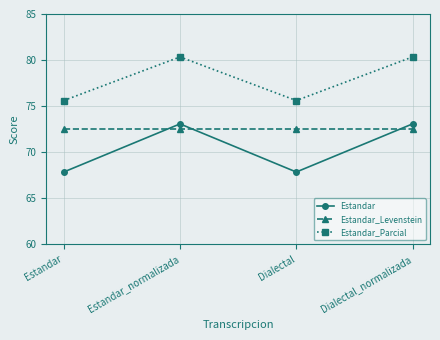

True or false: Estandar and Estandar_Parcial intersect in this chart.

False